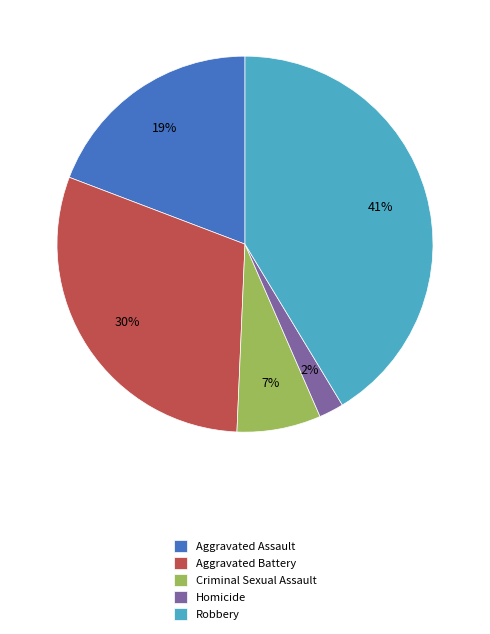

To the nearest percent, what is the difference between the Aggravated Assault and Criminal Sexual Assault slice percentages?

12%